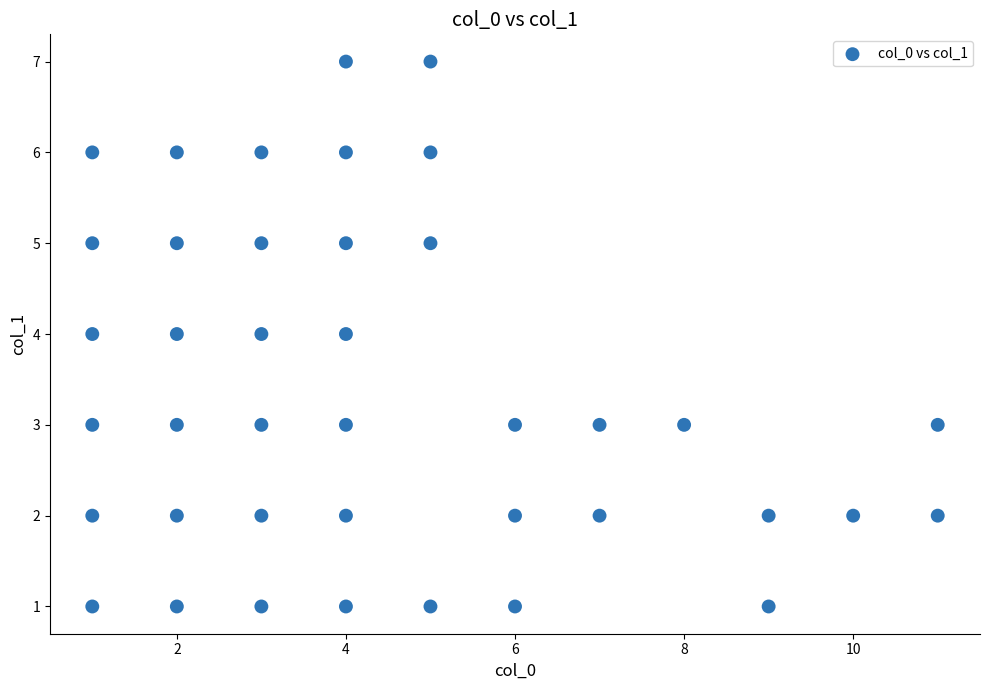

What is the range of Y values (max minus min)?

6